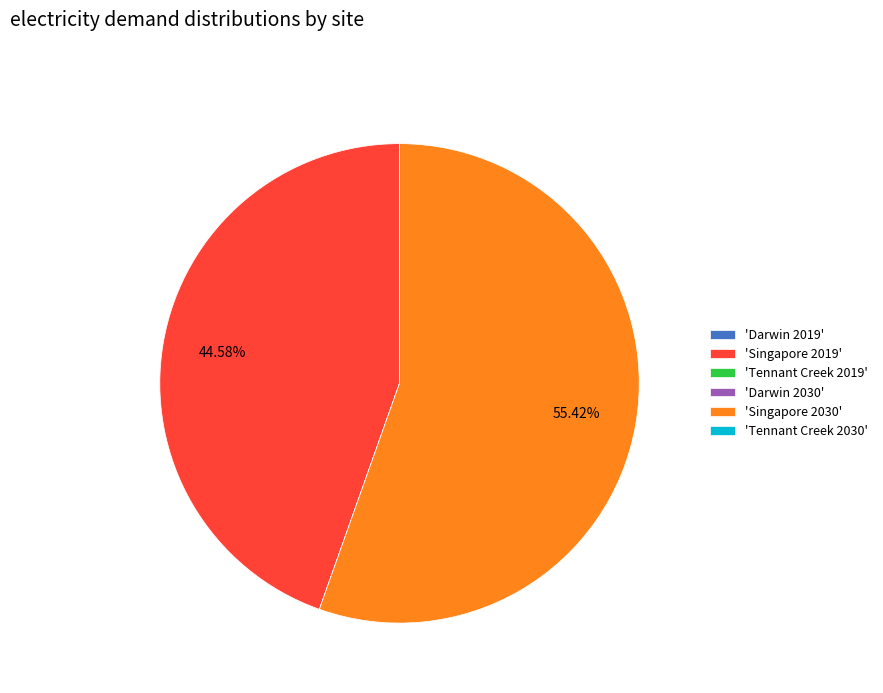

Does 'Singapore 2030' represent more than half of the total?

Yes